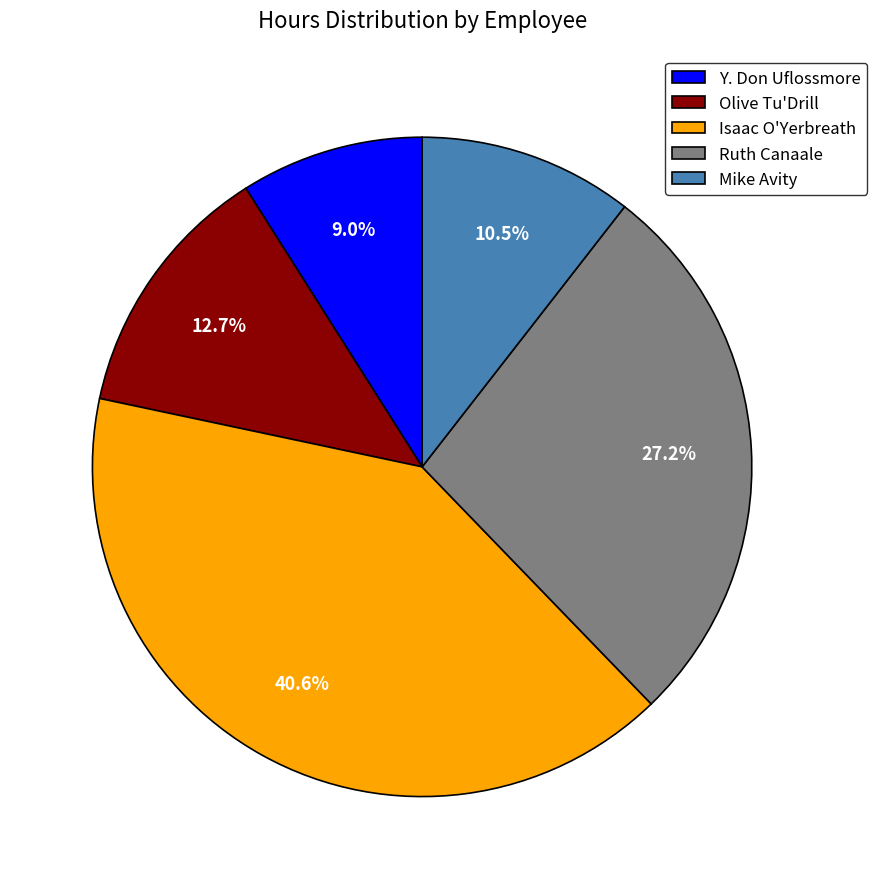

What is the largest slice in the pie chart?

Isaac O'Yerbreath